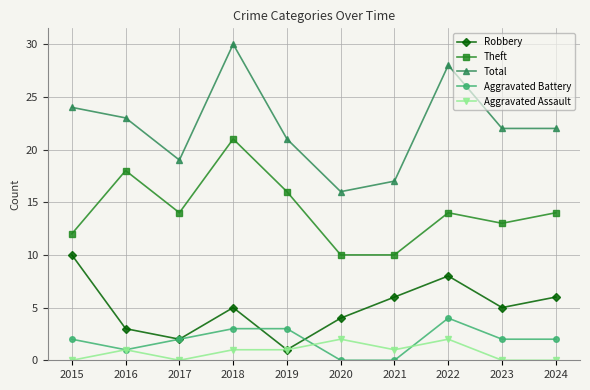

What is the greatest value displayed?

30